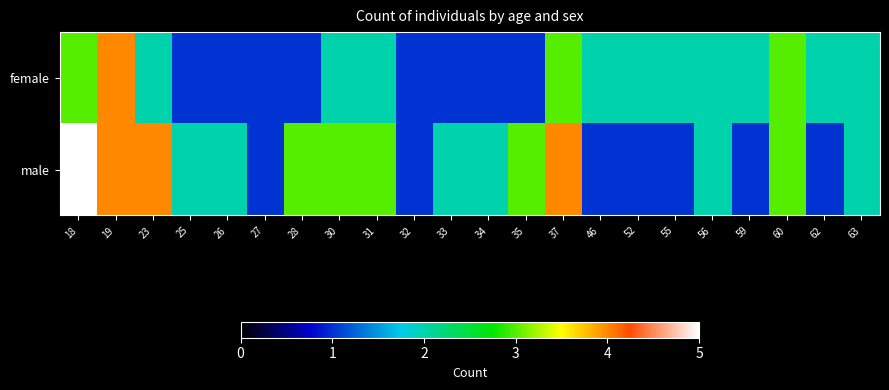

Reading right to left, transcribe all the data shown in this chart.

female: 63=2	62=2	60=3	59=2	56=2	55=2	52=2	46=2	37=3	35=1	34=1	33=1	32=1	31=2	30=2	28=1	27=1	26=1	25=1	23=2	19=4	18=3
male: 63=2	62=1	60=3	59=1	56=2	55=1	52=1	46=1	37=4	35=3	34=2	33=2	32=1	31=3	30=3	28=3	27=1	26=2	25=2	23=4	19=4	18=5